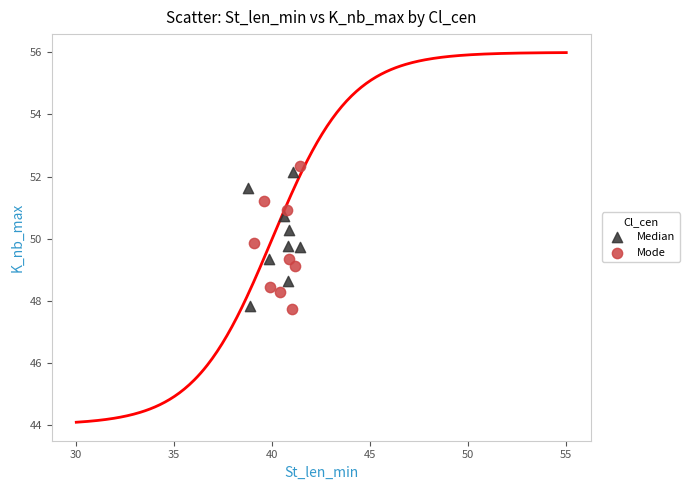

What are all the series names shown in the legend?

Median, Mode